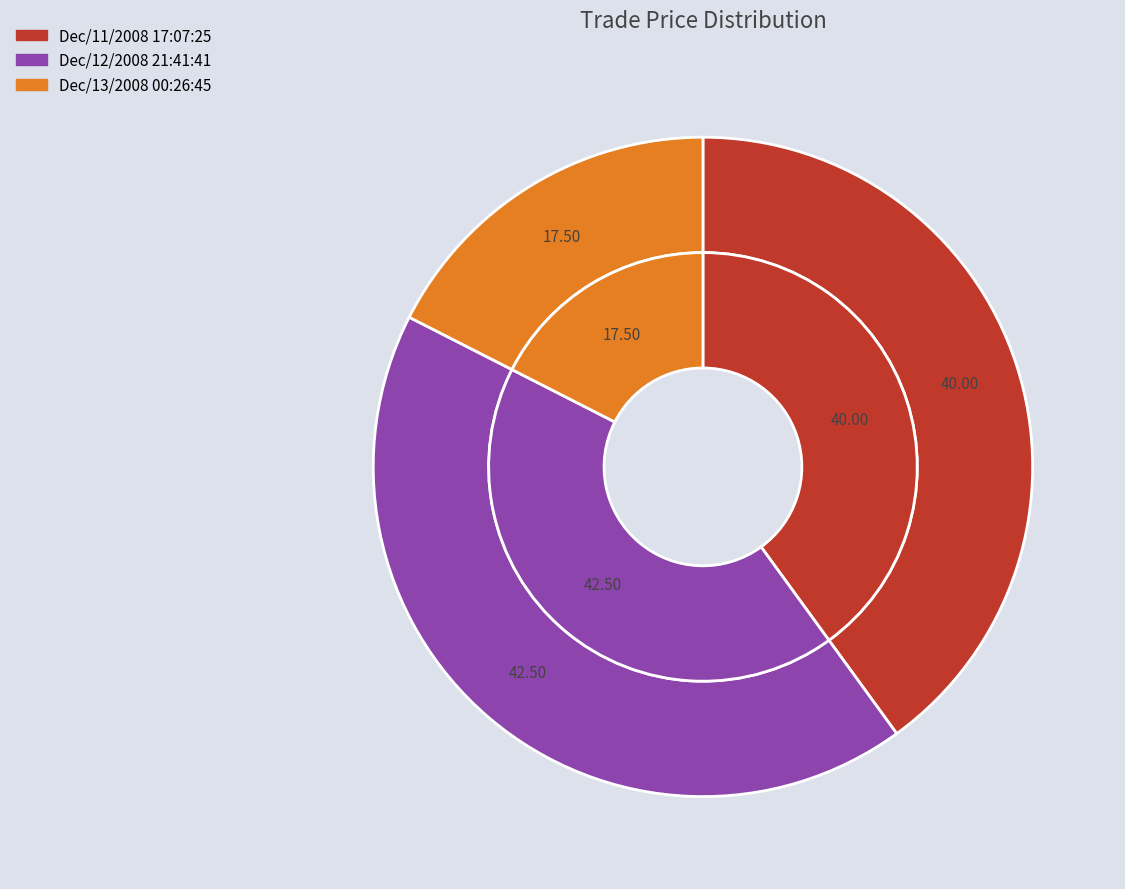

Which category has the smallest portion of the pie?

Dec/13/2008 00:26:45